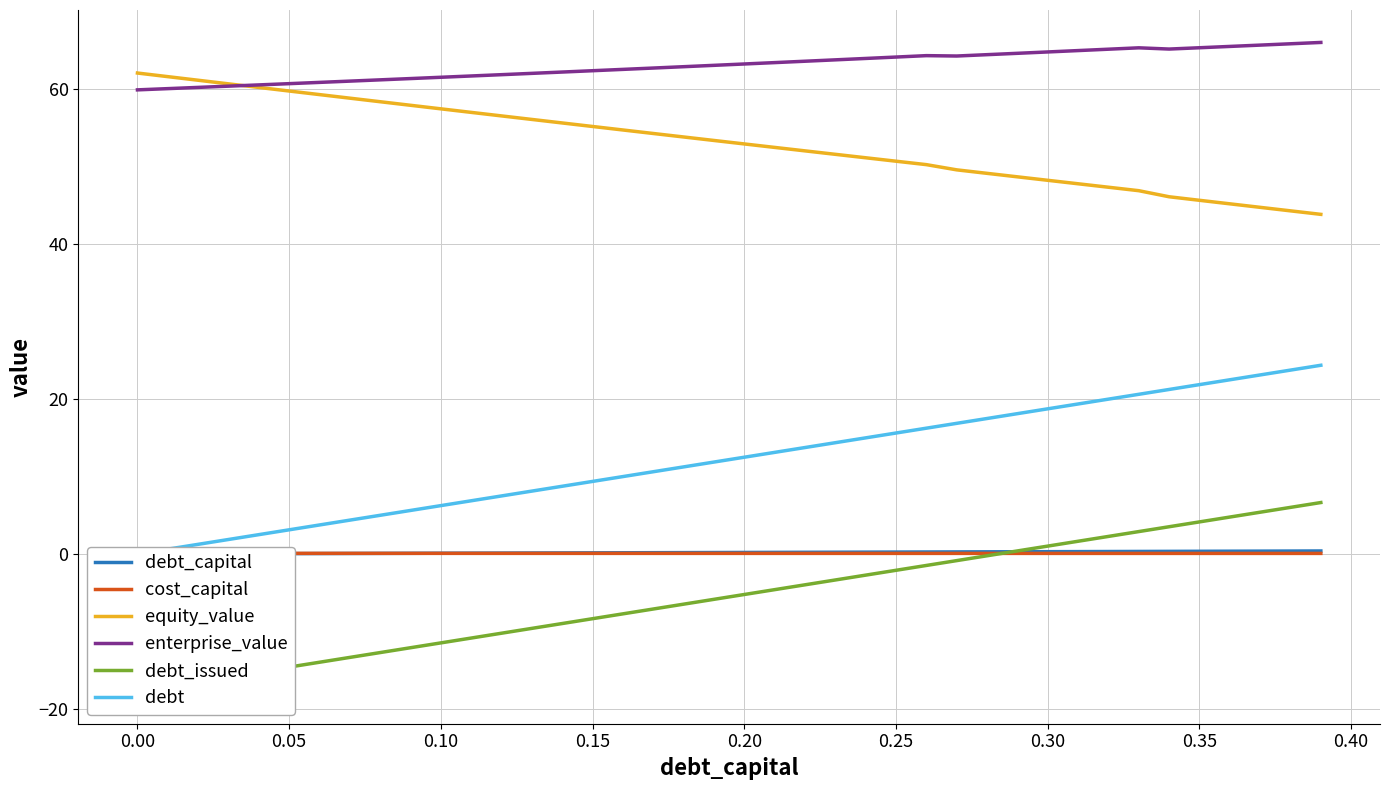

What is the minimum value for equity_value?

43.8